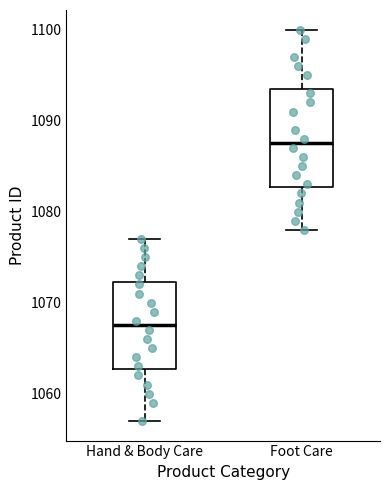

Which box's median line is the lowest?

Hand & Body Care